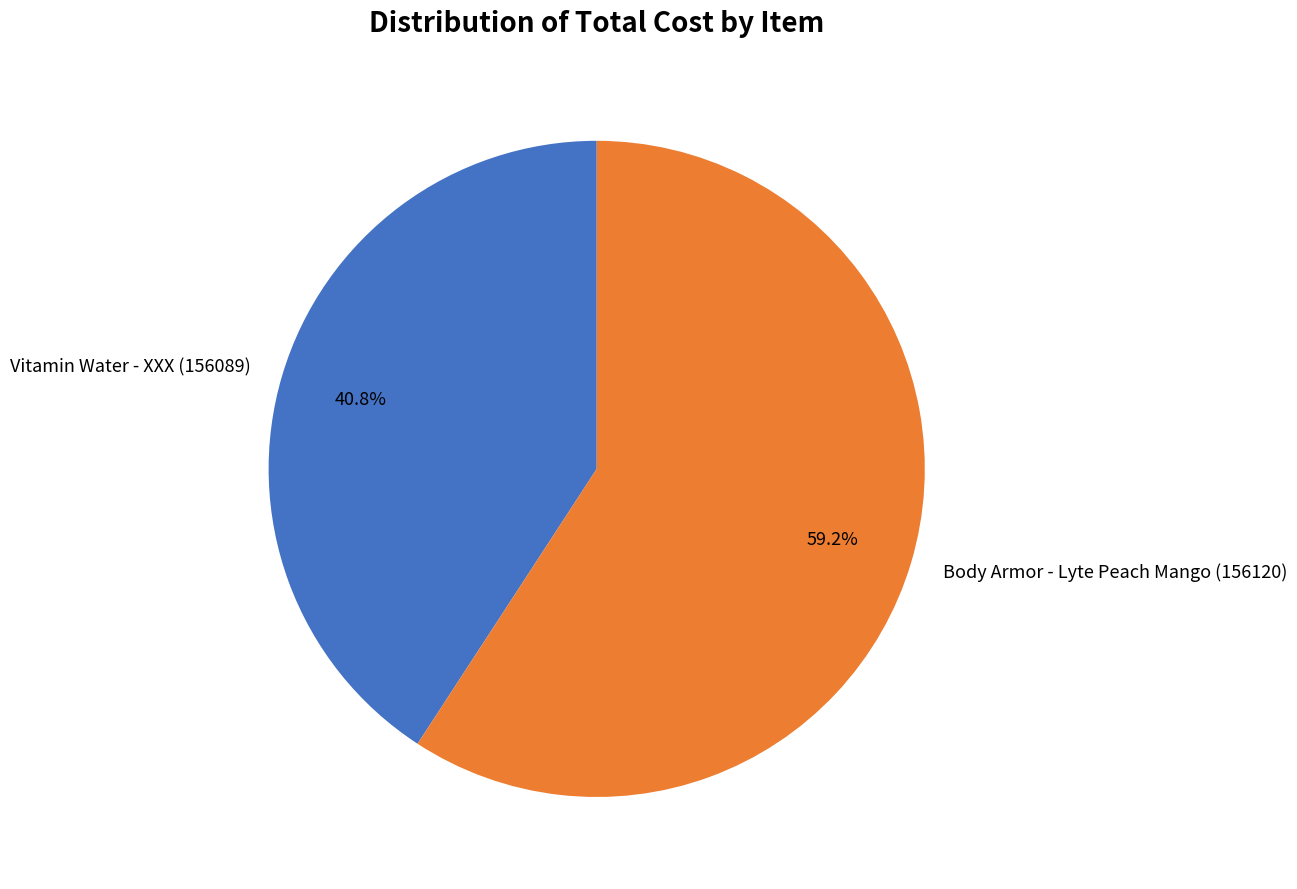

How many segments does this pie chart have?

2